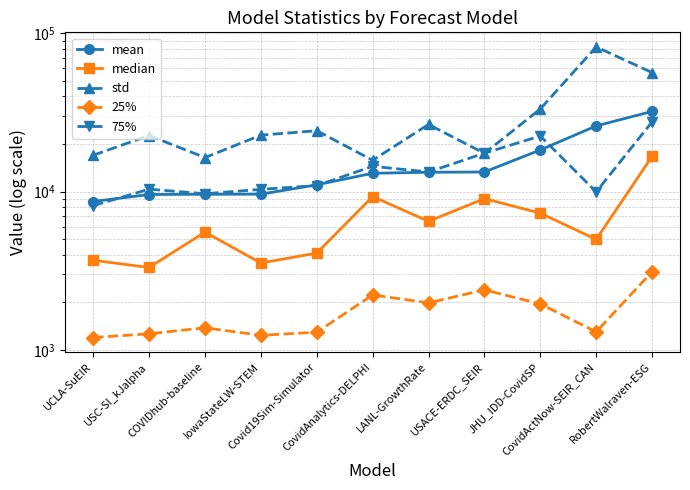

Between USACE-ERDC_SEIR and CovidActNow-SEIR_CAN, which series saw the biggest shift?

std